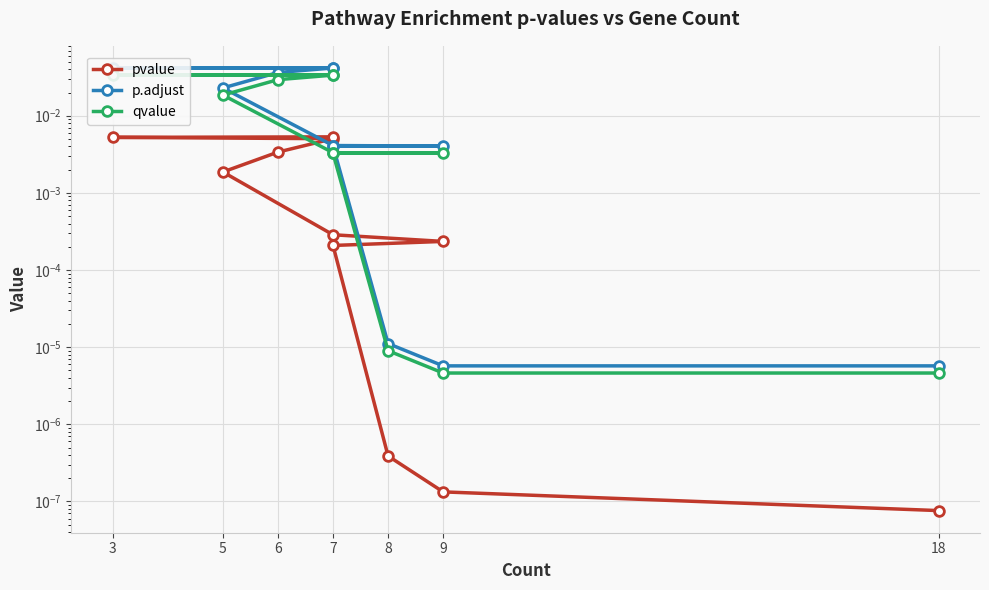

What is the label of the 1st point from the left?

18